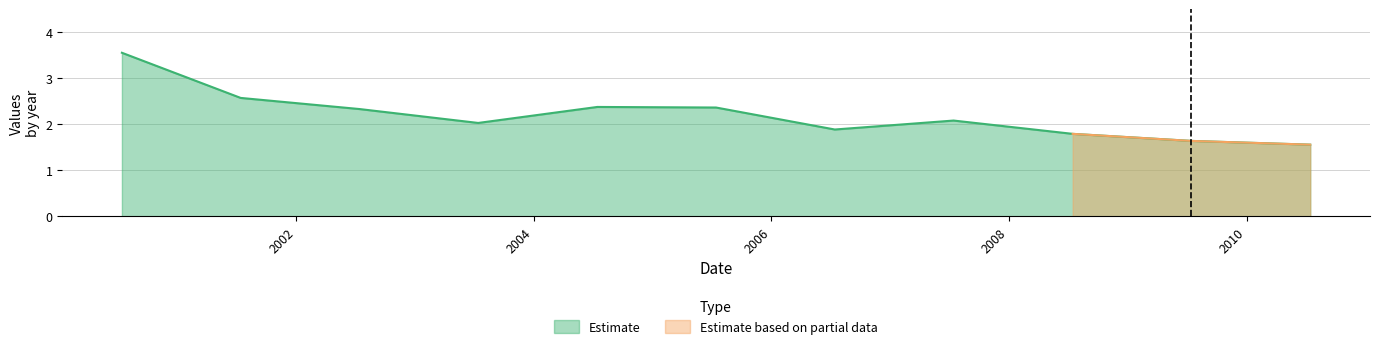

What is the label of the 2nd point from the right?

2009-07-15